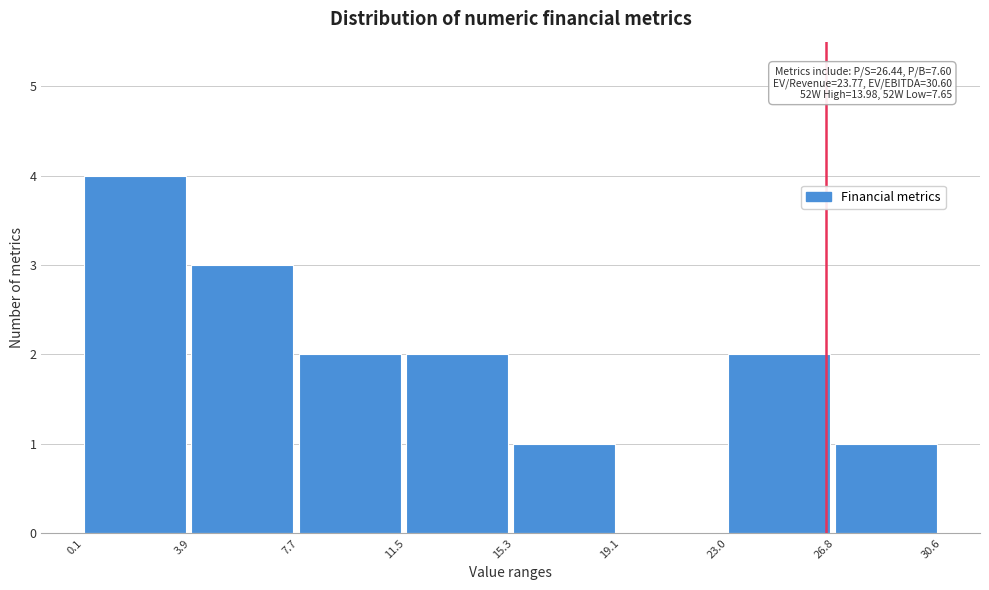

Over which range of the x-axis is the bar tallest?

0.1 to 3.9